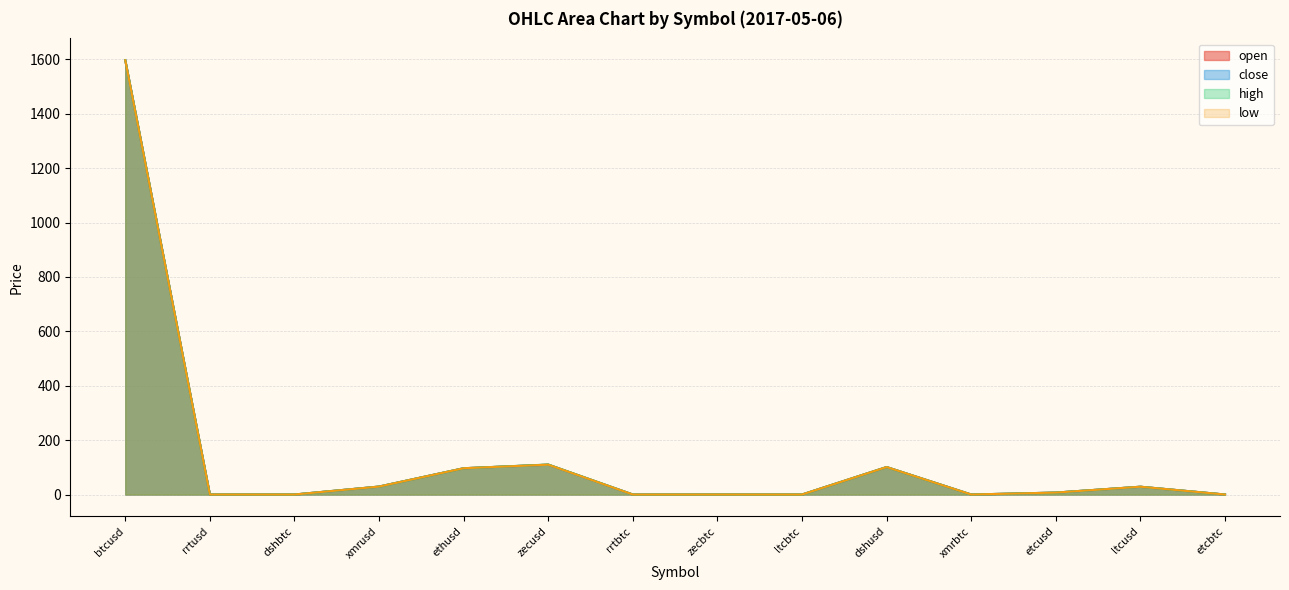

Rank the categories by open value from highest to lowest.

btcusd, zecusd, dshusd, ethusd, xmrusd, ltcusd, etcusd, rrtusd, zecbtc, dshbtc, xmrbtc, ltcbtc, etcbtc, rrtbtc